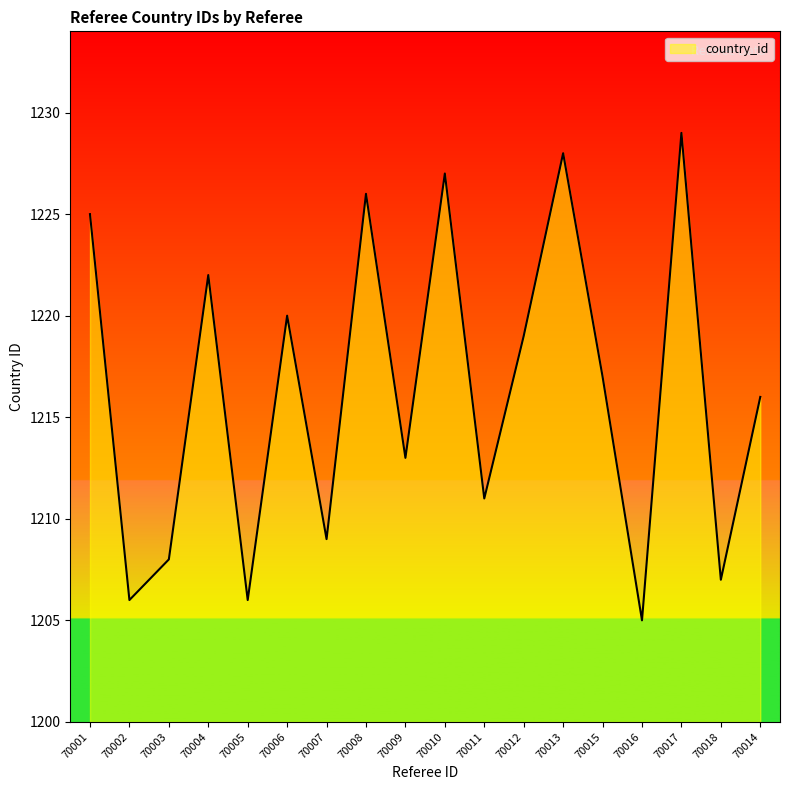

Count the number of data series in this chart.

1